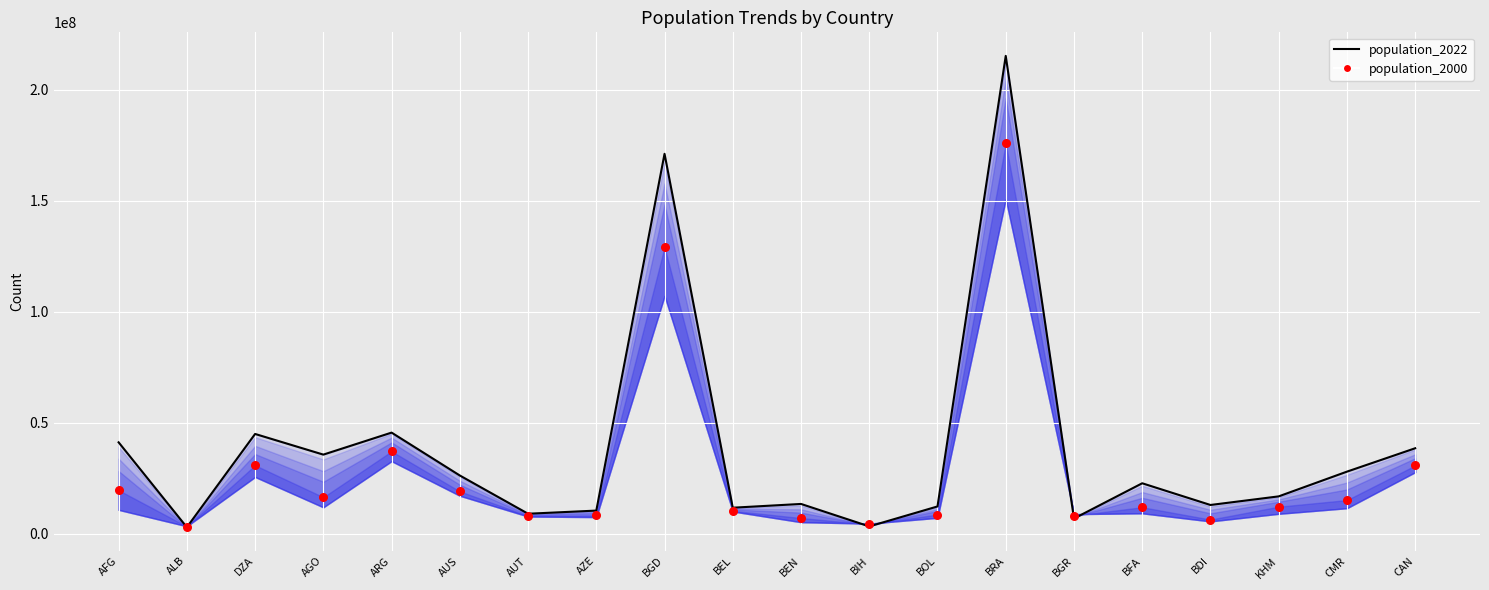

Which series has the largest Y range (max minus min)?

population_2022